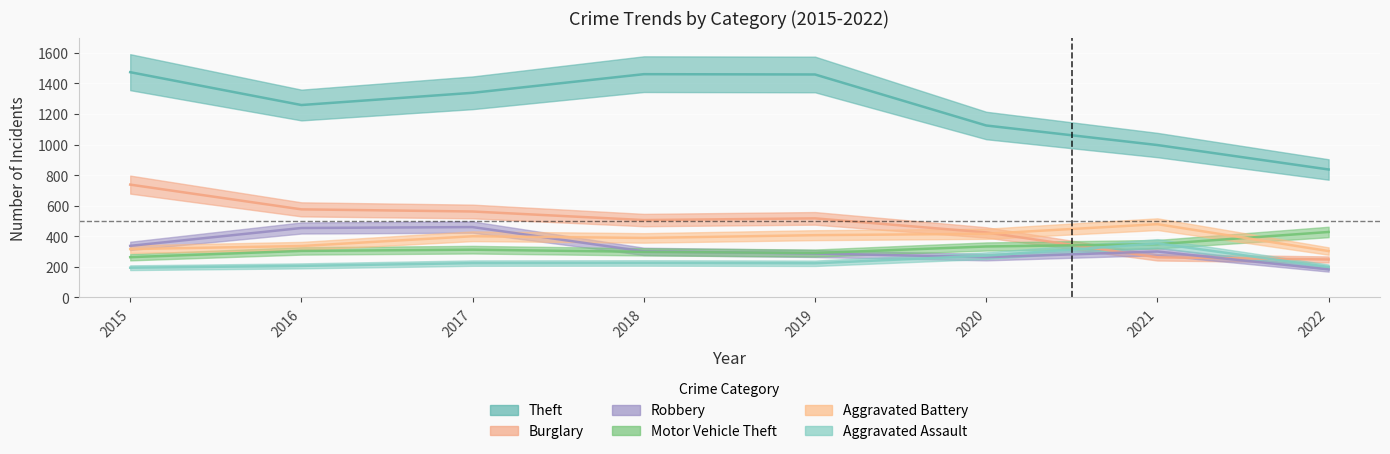

Reading right to left, what are all the values shown in this chart?

Theft: 837	997	1125	1459	1461	1339	1259	1474
Burglary: 248	262	425	517	506	562	576	738
Robbery: 183	300	263	287	301	460	454	337
Motor Vehicle Theft: 428	348	333	290	298	312	304	263
Aggravated Battery: 303	479	416	407	389	400	336	316
Aggravated Assault: 199	353	273	223	225	224	206	194